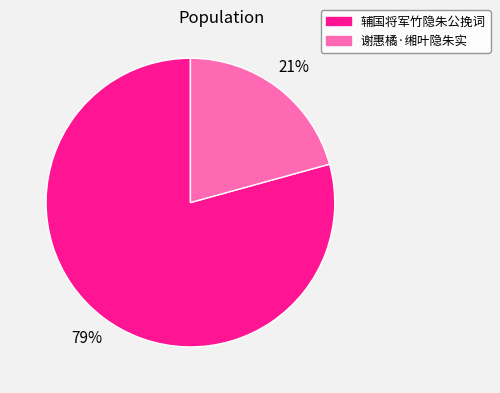

To the nearest percent, what percentage of the pie is 辅国将军竹隐朱公挽词?

79%